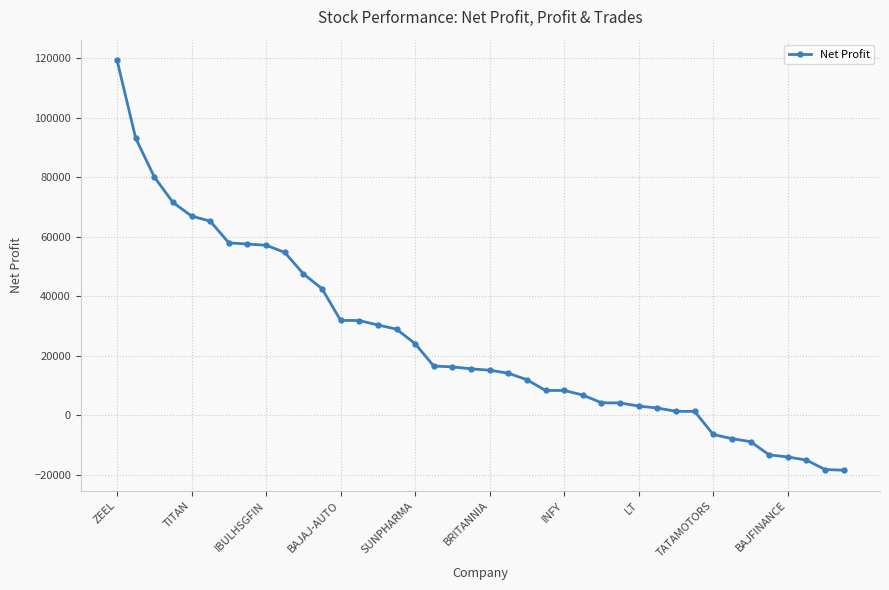

What is the value of the 38th point from the left?

-15000